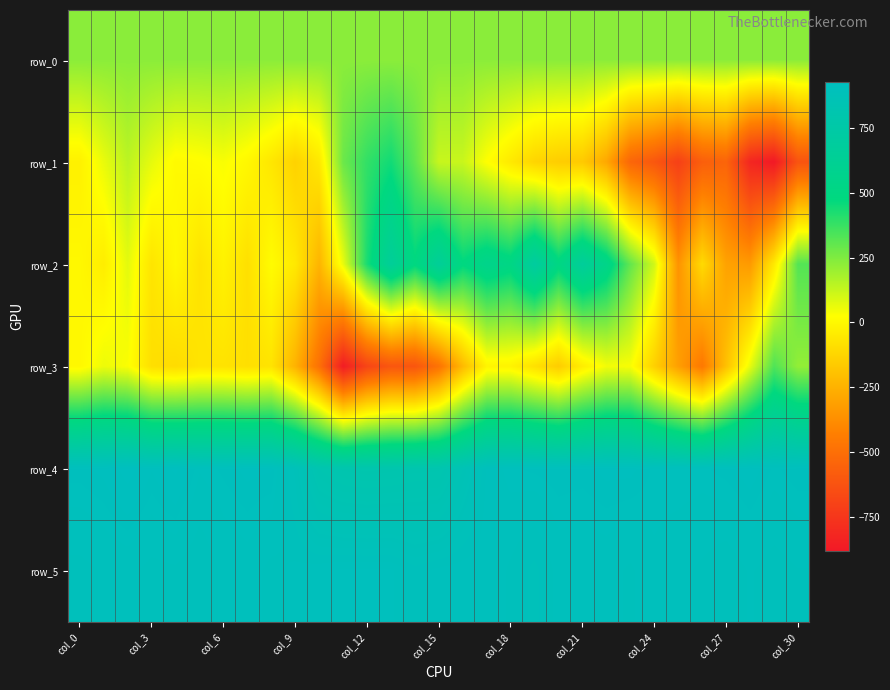

Reading left to right, list all the values displayed in this chart.

row_0: 228.6	228.7	228.7	228.7	228.8	228.8	228.8	228.9	228.9	229.0	229.0	229.1	229.1	229.2	229.2	229.3	229.3	229.4	229.4	229.5	229.5	229.6	229.6	229.6	229.7	229.8	229.8	229.8	229.9	230.0	230.0
row_1: -24.0	62.0	144.0	68.0	7.0	17.0	35.0	-1.0	-60.0	-132.0	-54.0	284.0	387.0	444.0	304.0	123.0	121.0	24.0	-51.0	-124.0	-150.0	-163.0	-283.0	-537.0	-605.0	-705.0	-570.0	-545.0	-820.0	-879.0	-619.0
row_2: 1.0	-37.0	73.0	-67.0	0.0	-72.0	-20.0	-84.0	14.0	-53.0	-238.0	63.0	432.0	656.0	487.0	652.0	483.0	559.0	514.0	702.0	504.0	667.0	541.0	299.0	108.0	-355.0	-103.0	-302.0	-330.0	-53.0	326.0
row_3: 0.0	56.0	32.0	-88.0	-99.0	-70.0	-73.0	-87.0	-71.0	-245.0	-492.0	-861.0	-685.0	-608.0	-612.0	-480.0	-218.0	-11.0	-15.0	-83.0	-153.0	-36.0	47.0	36.0	-141.0	-313.0	-457.0	-194.0	65.0	334.0	216.0
row_4: 915.0	918.0	927.0	917.0	925.0	910.0	914.0	918.0	917.0	886.0	824.0	808.0	804.0	807.0	814.0	815.0	860.0	904.0	912.0	914.0	916.0	915.0	918.0	918.0	912.0	913.0	912.0	915.0	920.0	912.0	916.0
row_5: 900.0	903.0	904.0	900.0	901.0	896.0	904.0	906.0	900.0	904.0	908.0	911.0	911.0	911.0	899.0	905.0	907.0	908.0	901.0	893.0	905.0	904.0	905.0	901.0	908.0	904.0	901.0	897.0	903.0	899.0	902.0